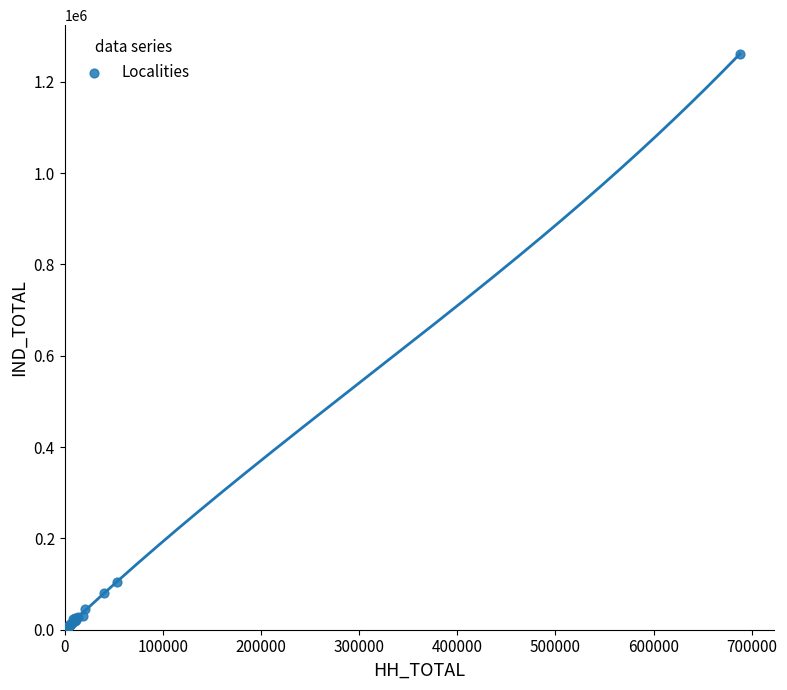

What Y value in the scatter plot is closest to 630667?

105406